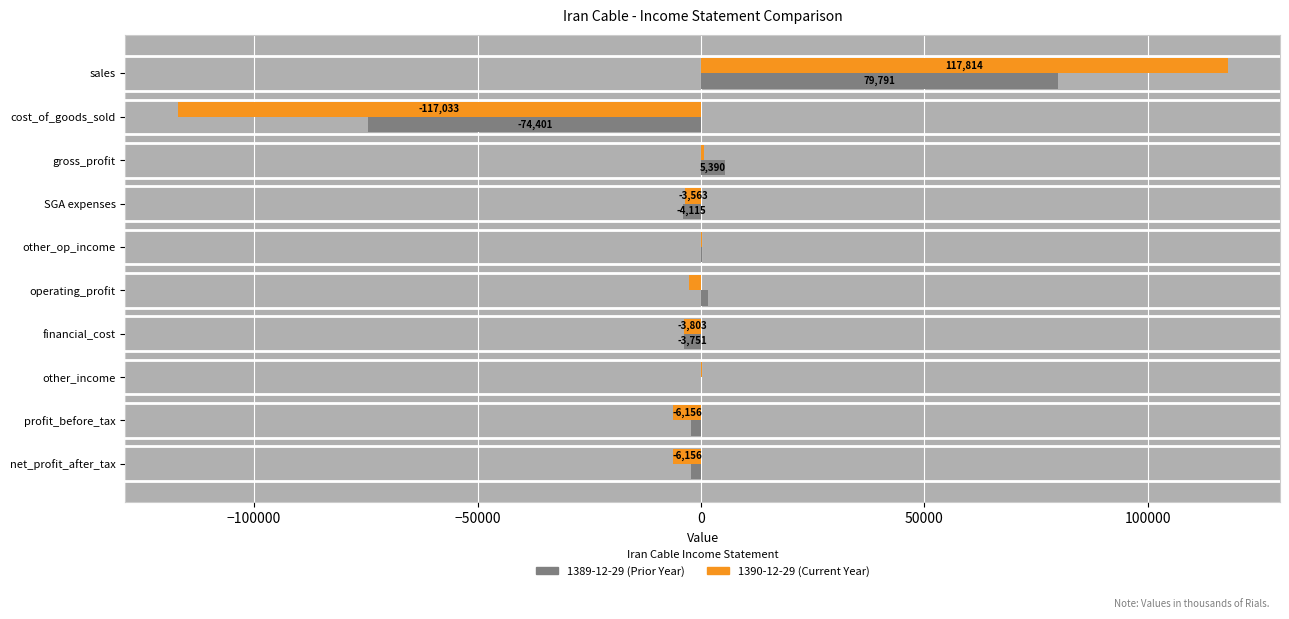

Which label corresponds to the largest value in the chart?

sales